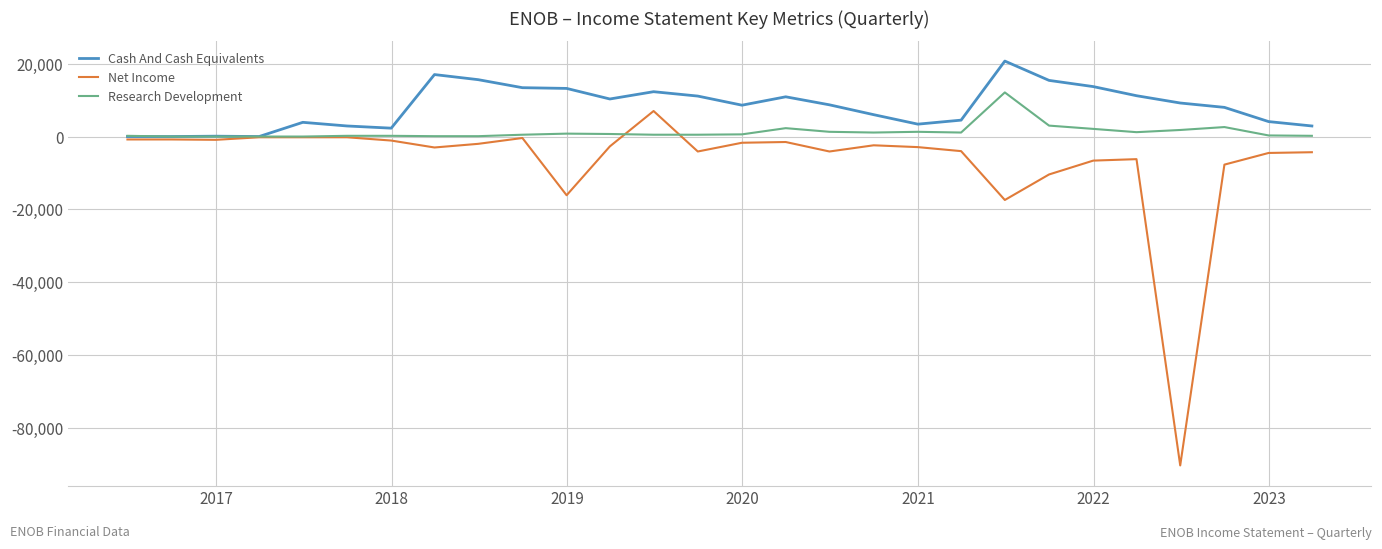

What is the average value of the Research Development series?

1243